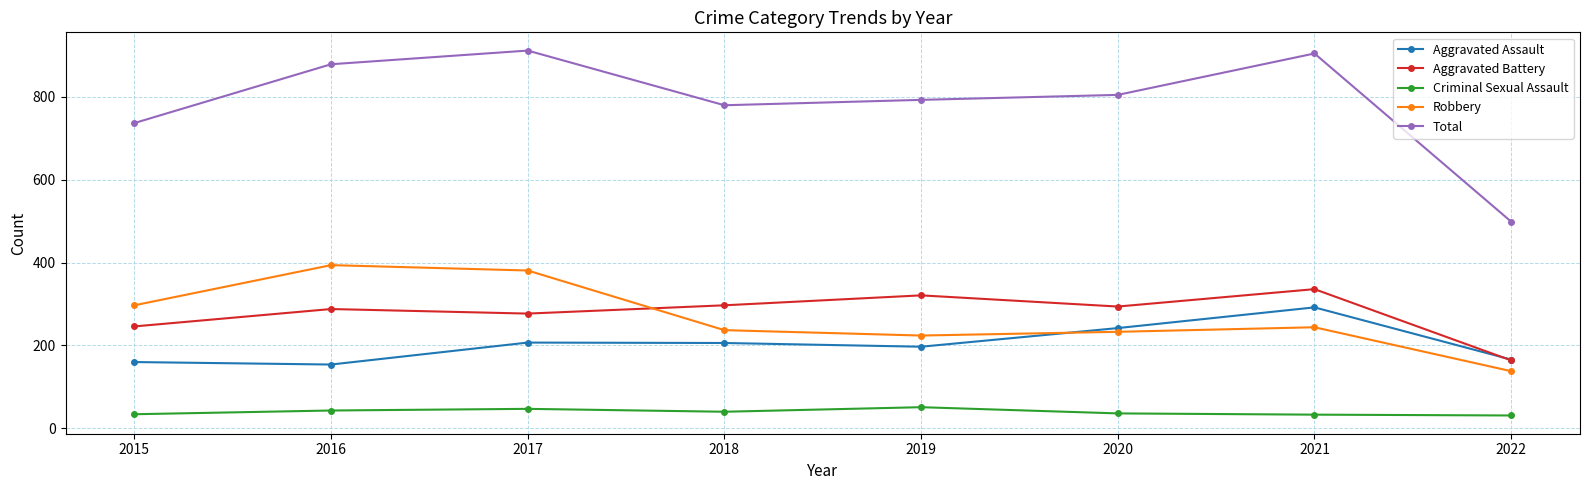

What is the sum of all Robbery values?

2148